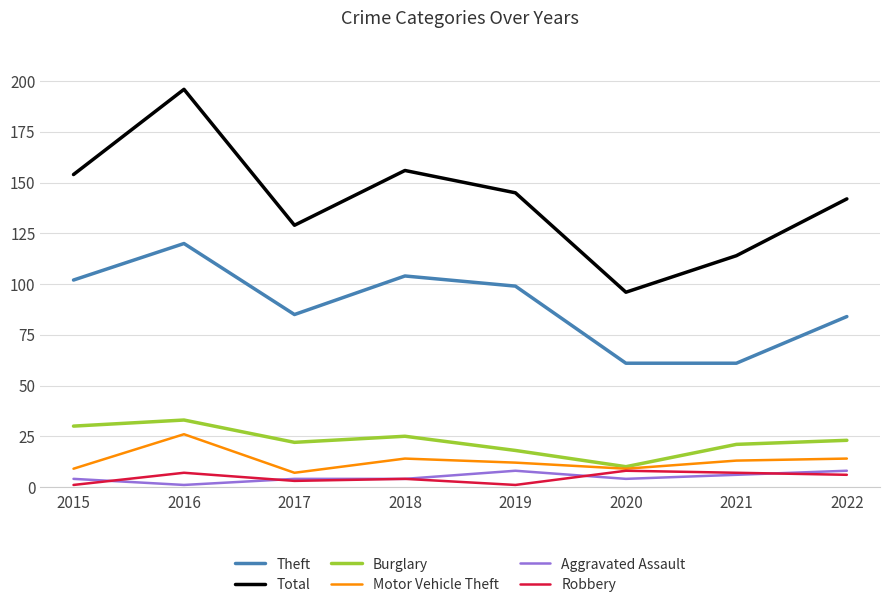

True or false: Robbery and Burglary intersect in this chart.

False